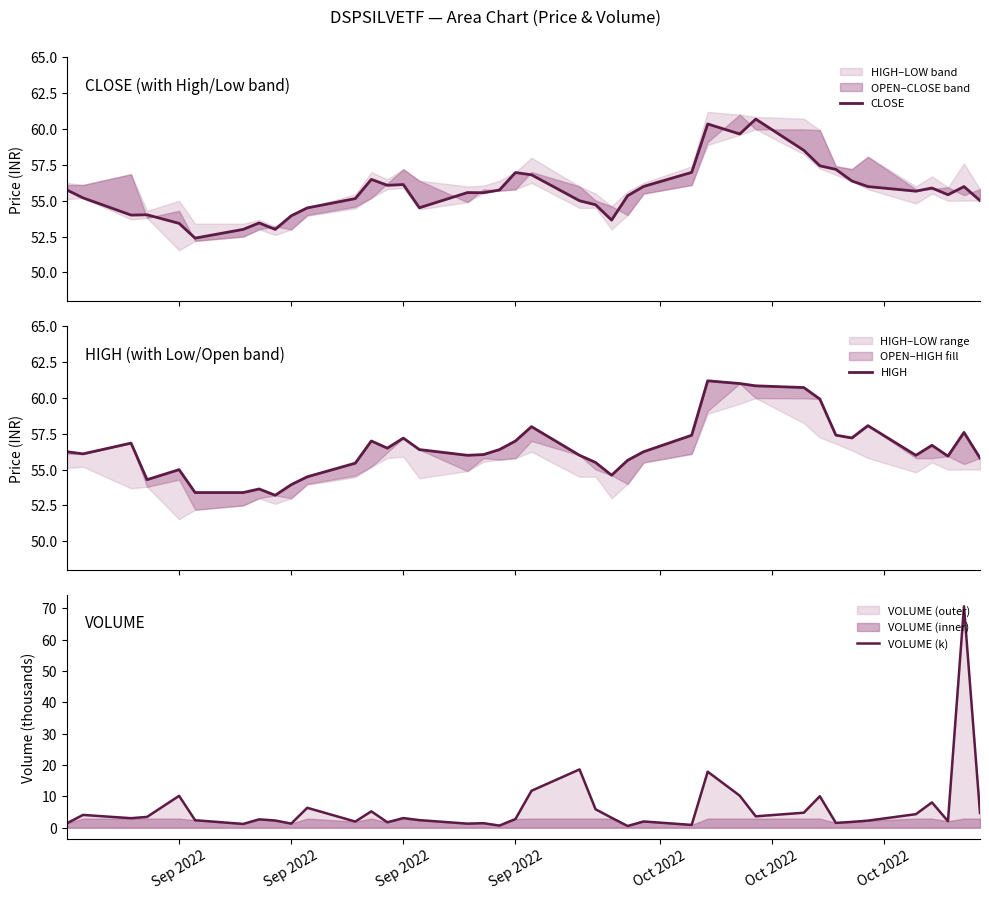

Where is the first local minimum for VOLUME (k)?

Sep 2022